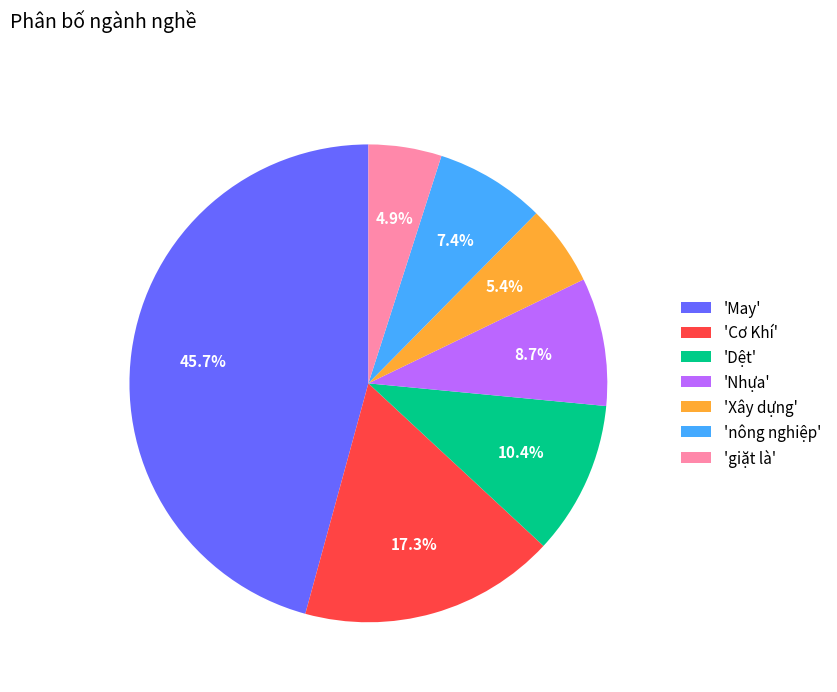

Which slice is the smallest?

'giặt là'